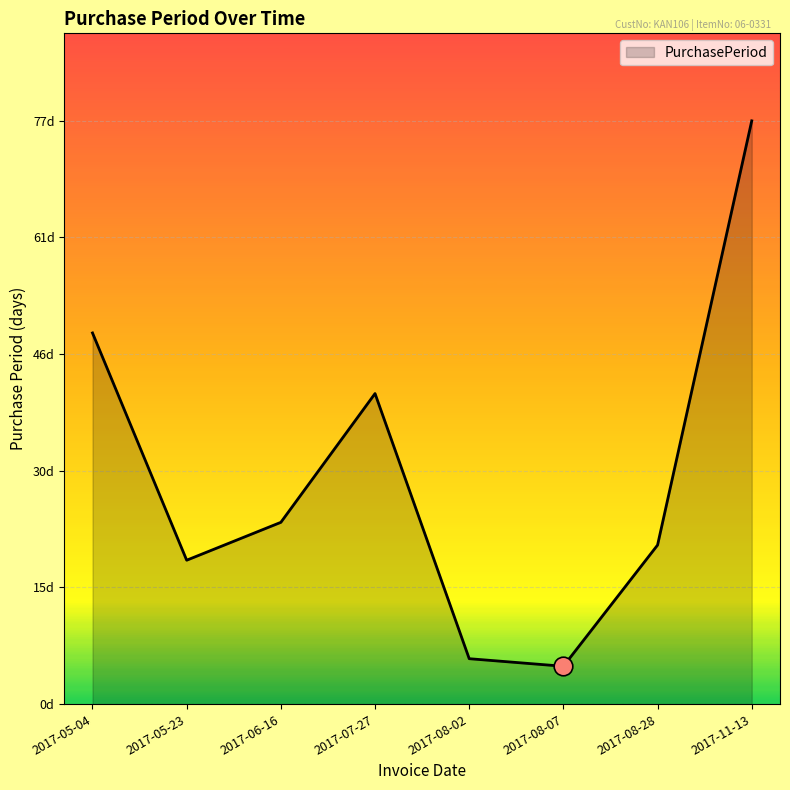

Does the chart have visible grid lines?

Yes